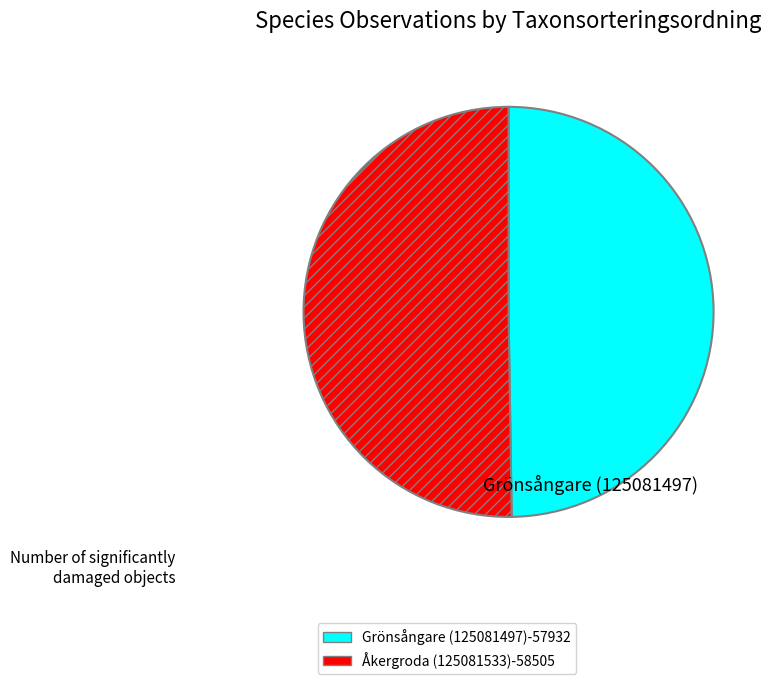

How many segments does this pie chart have?

2